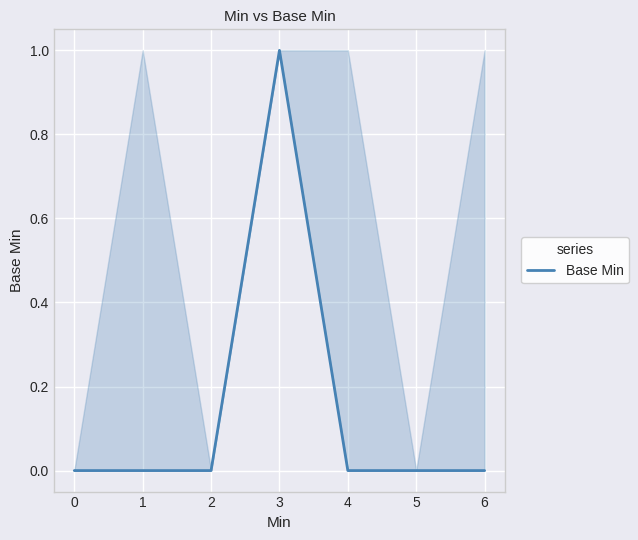

Count the number of categories in the chart.

7